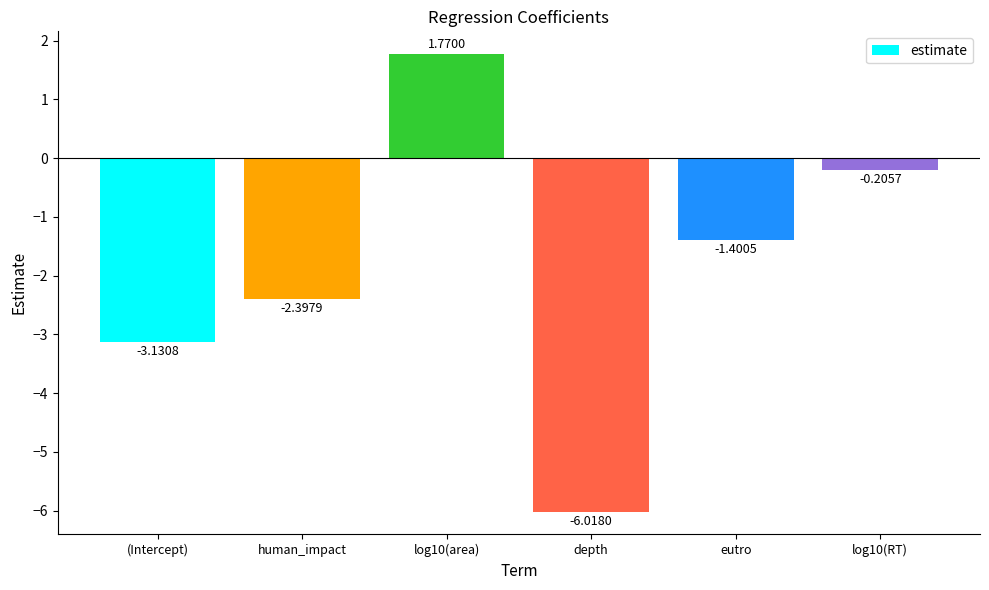

Which has a higher value, depth or human_impact?

human_impact